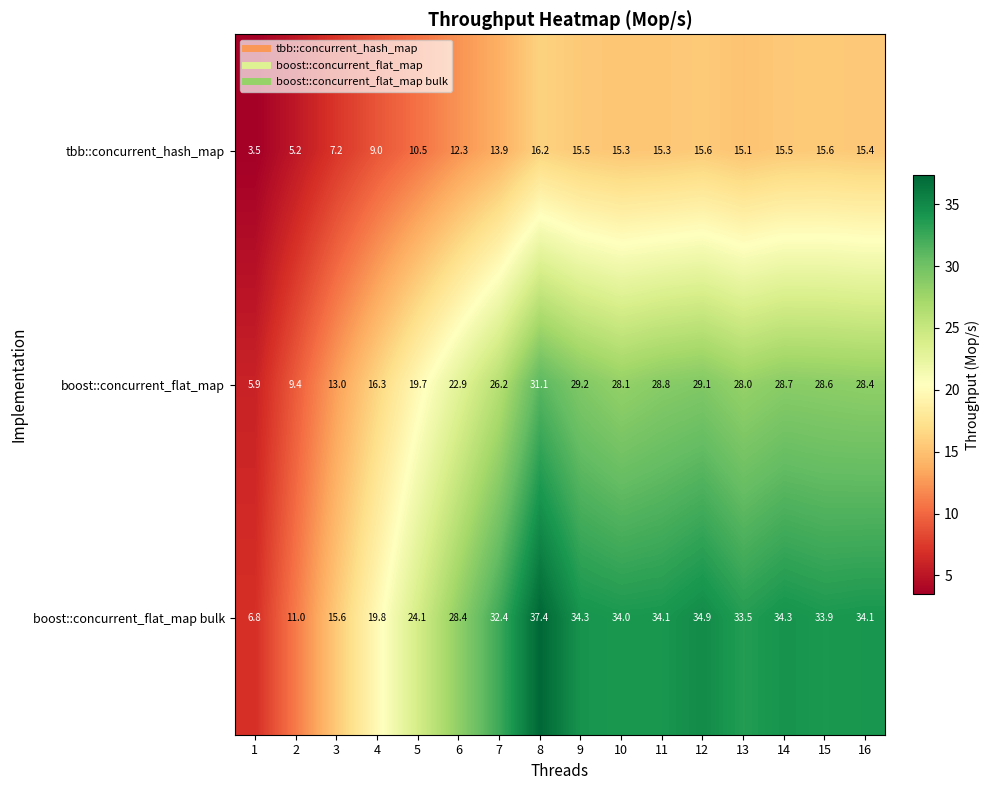

What is the sum of the boost::concurrent_flat_map bulk values at 2 and 7?

43.4